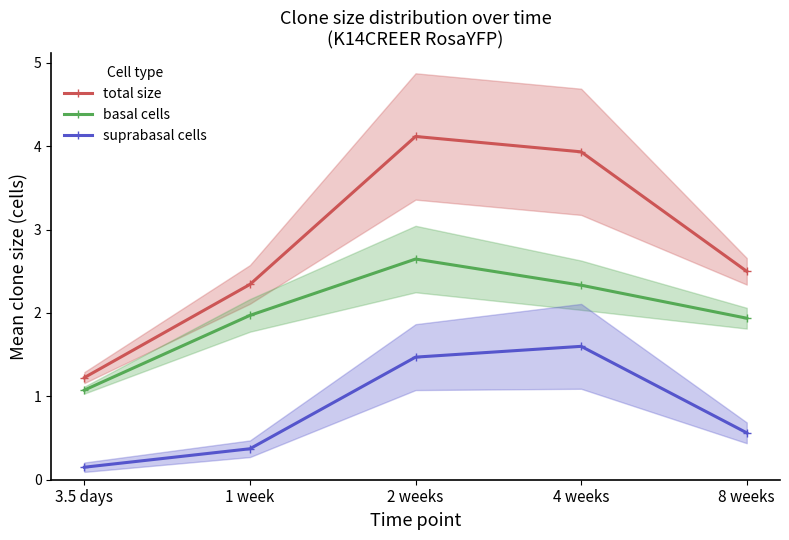

True or false: basal cells and total size cross at least once.

False